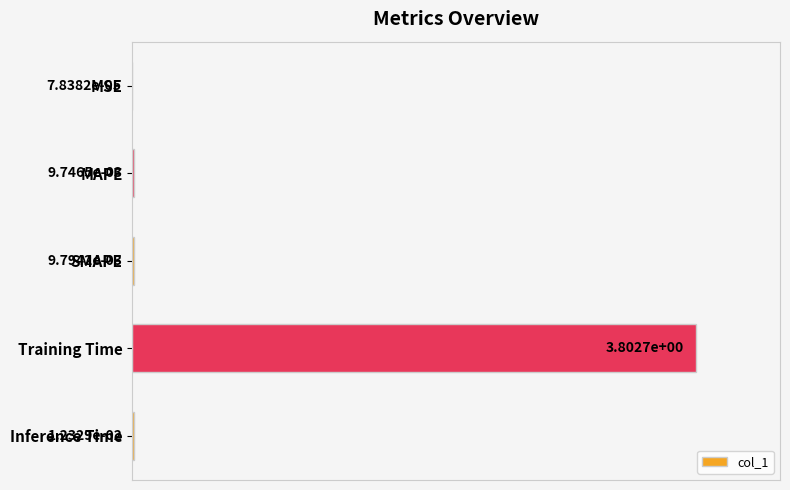

The value at Training Time is 0.3. True or false?

False